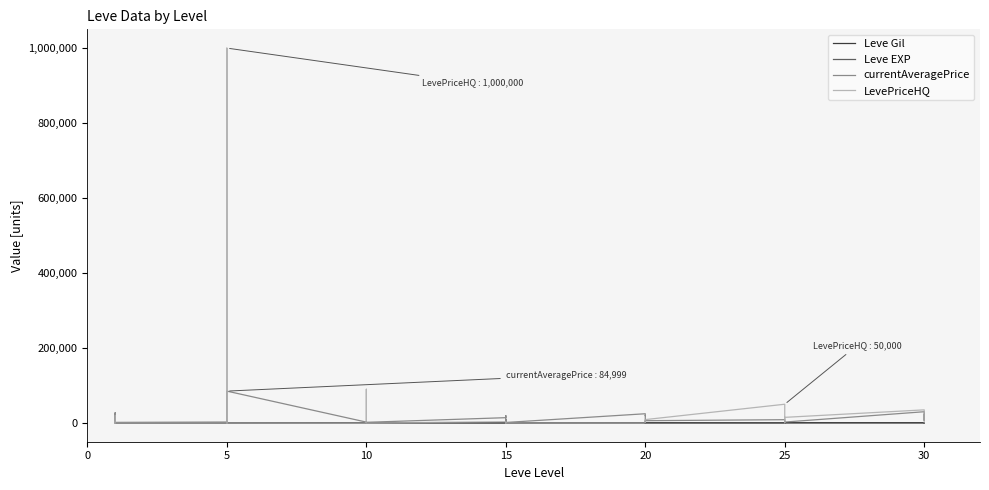

At which label does Leve Gil first exceed 600?

15